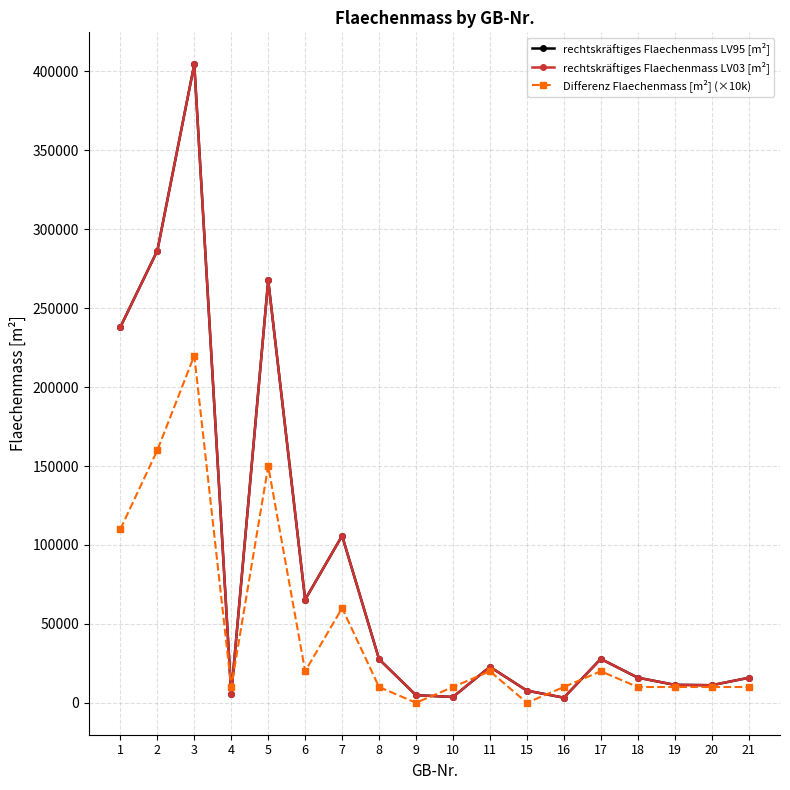

What is the greatest value displayed?

404534